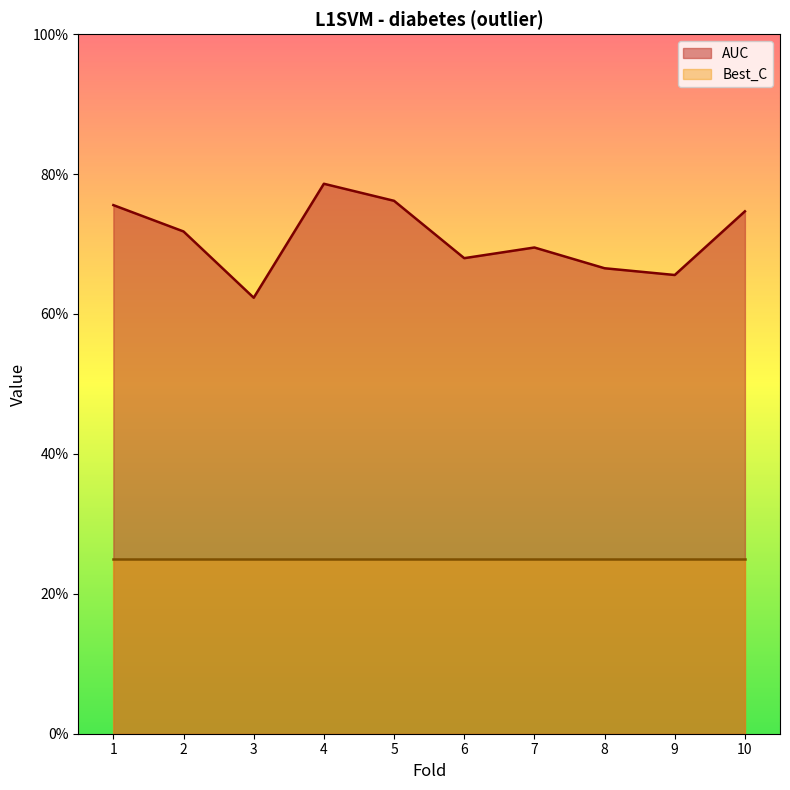

What is the maximum value shown in the chart?

0.8